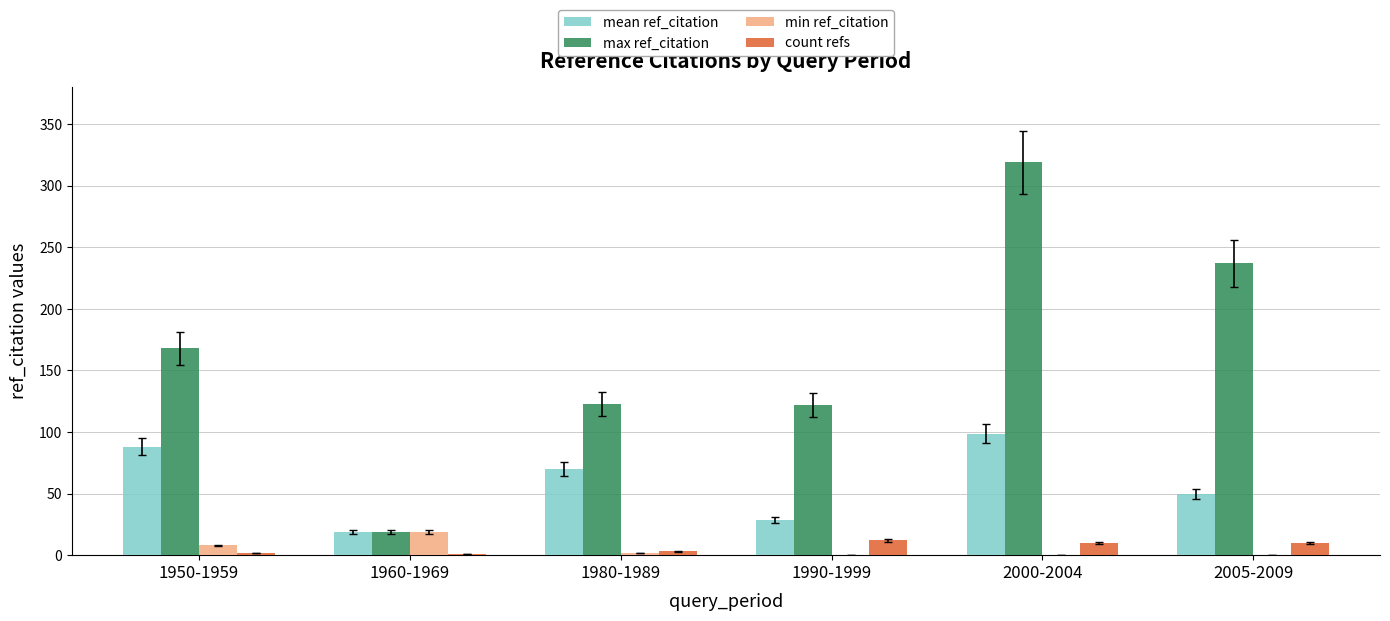

What is the difference between the max ref_citation values at 1980-1989 and 1960-1969?

104.0